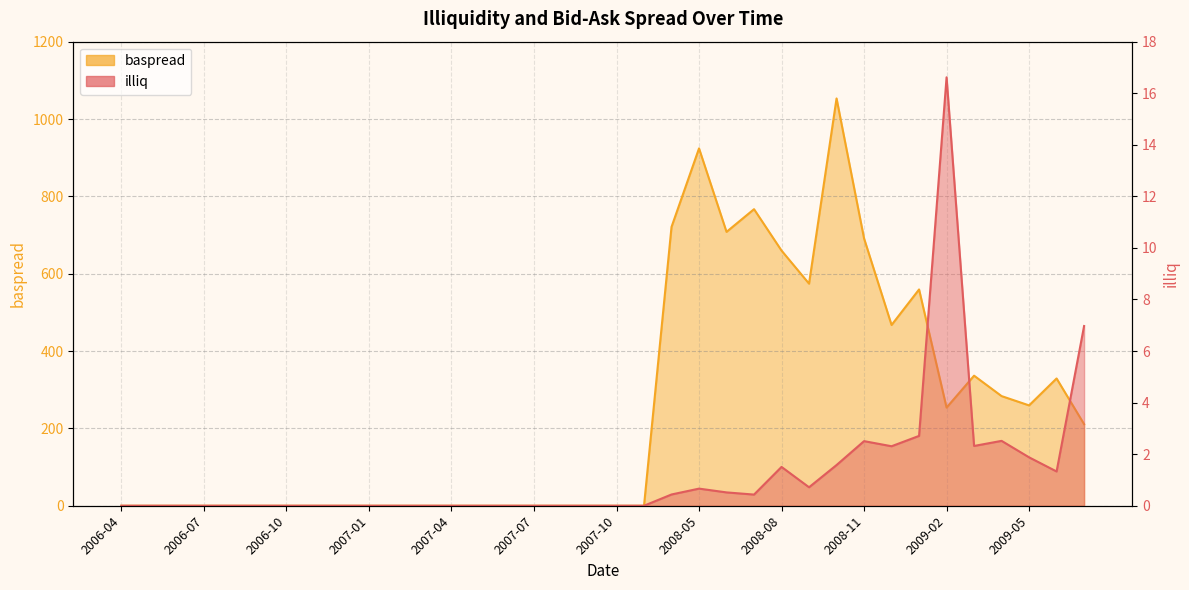

Rank the categories by baspread value from highest to lowest.

2008-10, 2008-05, 2008-07, 2008-04, 2008-06, 2008-11, 2008-08, 2008-09, 2009-01, 2008-12, 2009-03, 2009-06, 2009-04, 2009-05, 2009-02, 2009-07, 2006-04, 2006-05, 2006-06, 2006-07, 2006-08, 2006-09, 2006-10, 2006-11, 2006-12, 2007-01, 2007-02, 2007-03, 2007-04, 2007-05, 2007-06, 2007-07, 2007-08, 2007-09, 2007-10, 2007-11